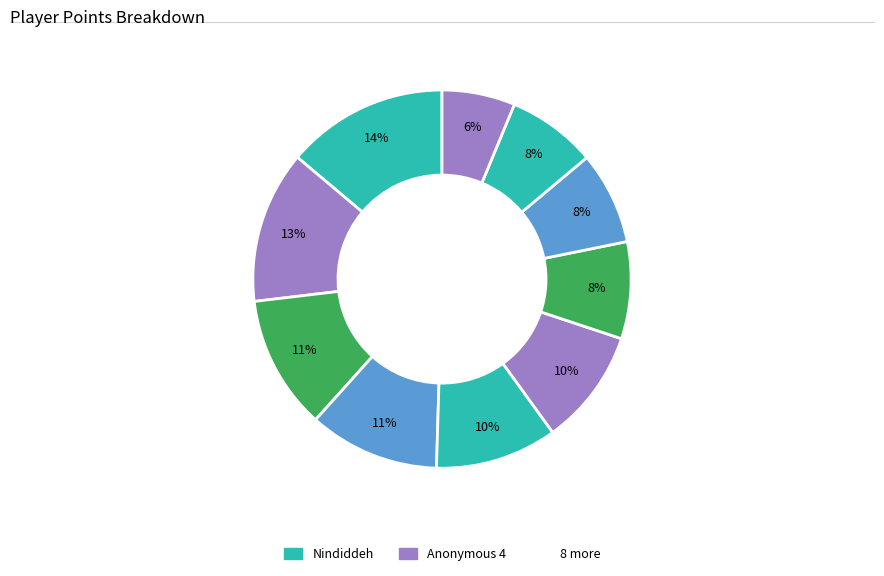

How many segments does this pie chart have?

10